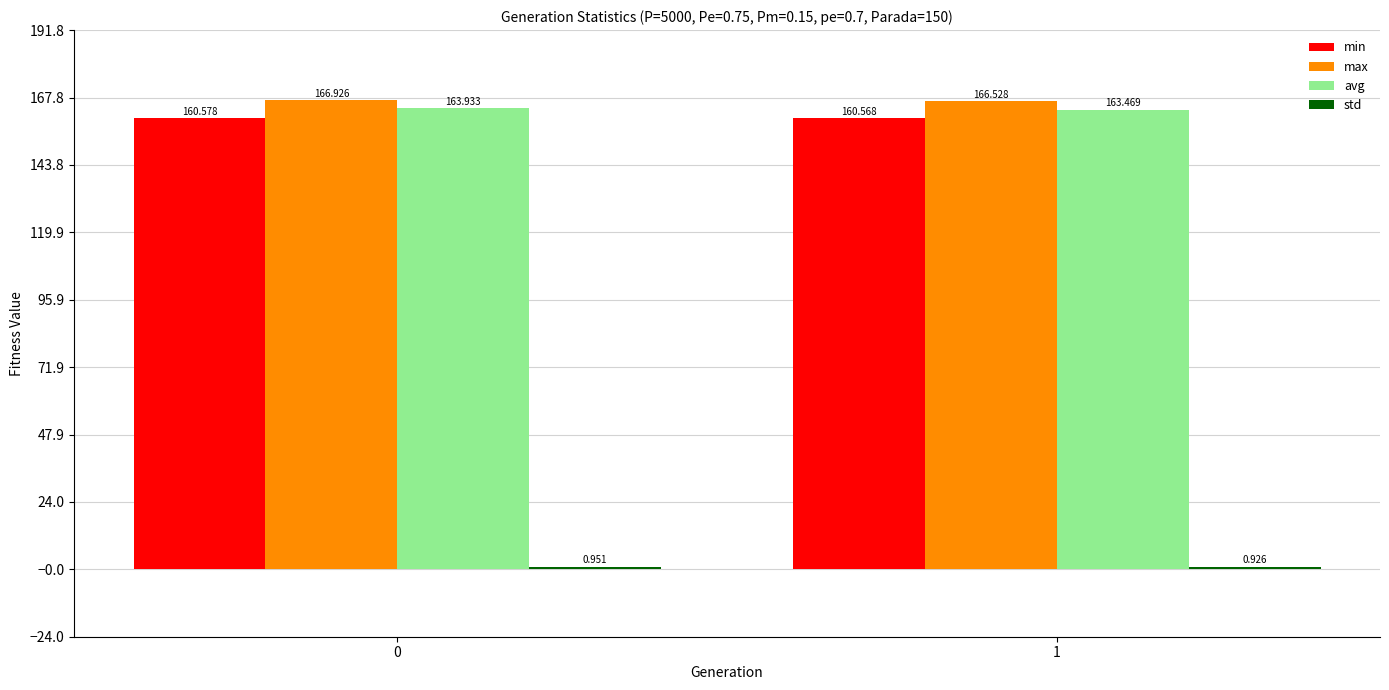

Which series has the largest range (max minus min)?

avg